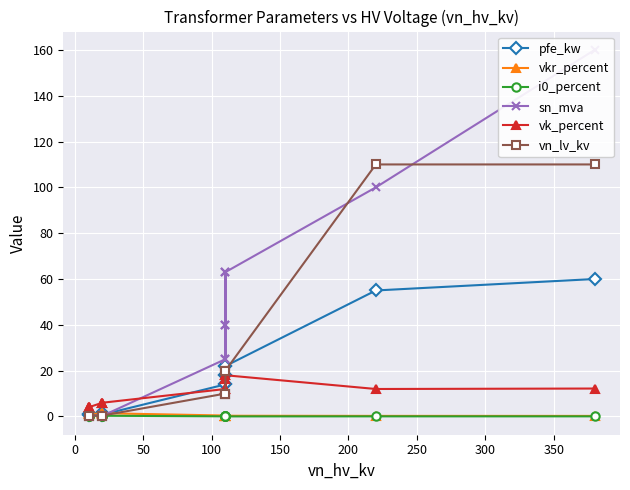

True or false: vk_percent and i0_percent intersect in this chart.

False